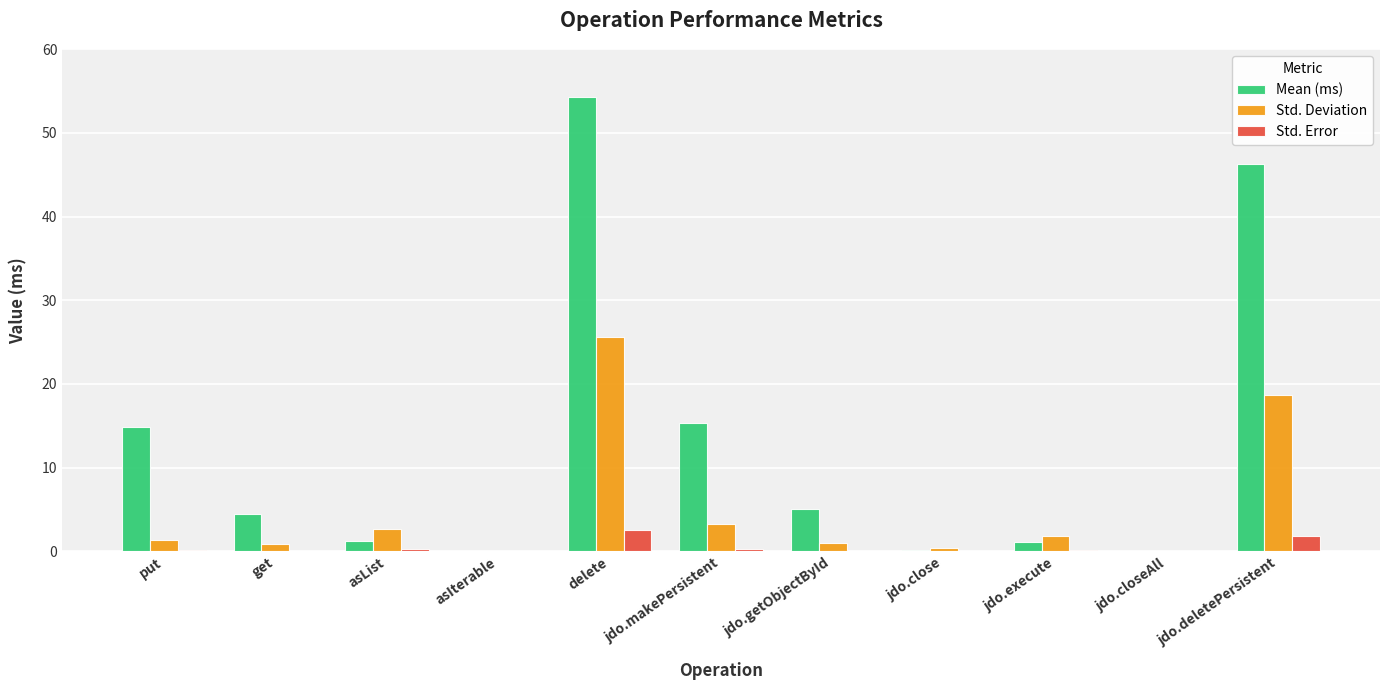

How many distinct data groups are displayed?

3